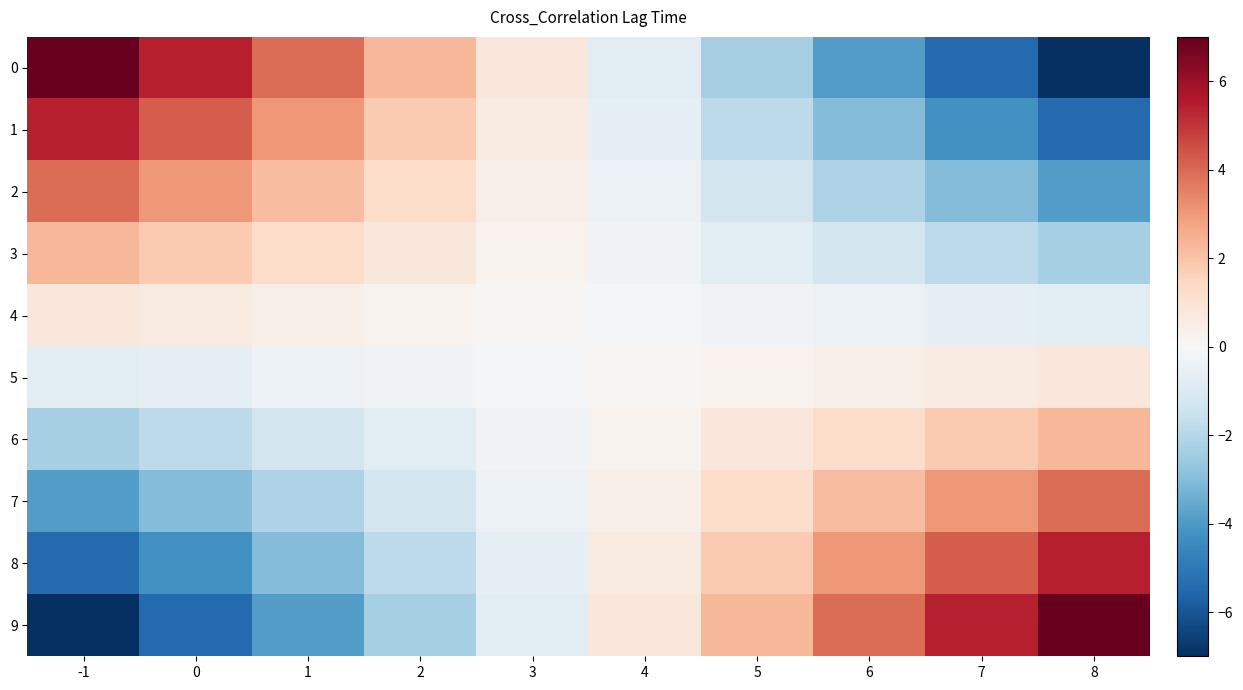

Reading left to right, extract all data points from this chart.

0: -1=7.0	0=5.4	1=3.9	2=2.3	3=0.8	4=-0.8	5=-2.3	6=-3.9	7=-5.4	8=-7.0
1: -1=5.4	0=4.2	1=3.0	2=1.8	3=0.6	4=-0.6	5=-1.8	6=-3.0	7=-4.2	8=-5.4
2: -1=3.9	0=3.0	1=2.2	2=1.3	3=0.4	4=-0.4	5=-1.3	6=-2.2	7=-3.0	8=-3.9
3: -1=2.3	0=1.8	1=1.3	2=0.8	3=0.3	4=-0.3	5=-0.8	6=-1.3	7=-1.8	8=-2.3
4: -1=0.8	0=0.6	1=0.4	2=0.3	3=0.1	4=-0.1	5=-0.3	6=-0.4	7=-0.6	8=-0.8
5: -1=-0.8	0=-0.6	1=-0.4	2=-0.3	3=-0.1	4=0.1	5=0.3	6=0.4	7=0.6	8=0.8
6: -1=-2.3	0=-1.8	1=-1.3	2=-0.8	3=-0.3	4=0.3	5=0.8	6=1.3	7=1.8	8=2.3
7: -1=-3.9	0=-3.0	1=-2.2	2=-1.3	3=-0.4	4=0.4	5=1.3	6=2.2	7=3.0	8=3.9
8: -1=-5.4	0=-4.2	1=-3.0	2=-1.8	3=-0.6	4=0.6	5=1.8	6=3.0	7=4.2	8=5.4
9: -1=-7.0	0=-5.4	1=-3.9	2=-2.3	3=-0.8	4=0.8	5=2.3	6=3.9	7=5.4	8=7.0